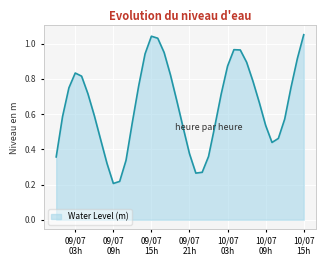

Does the chart have visible grid lines?

Yes